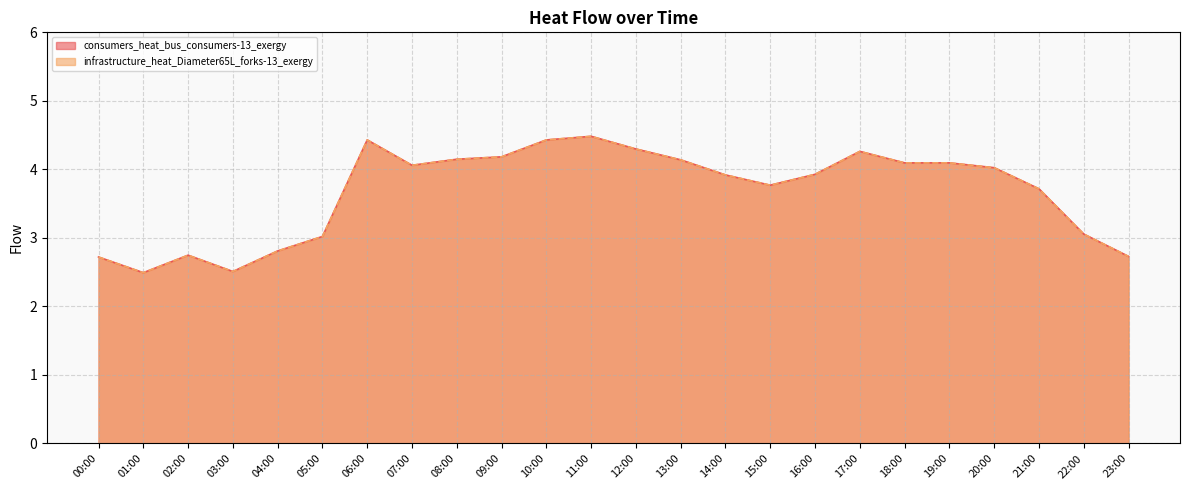

Which series has the largest total across all categories?

consumers_heat_bus_consumers-13_exergy